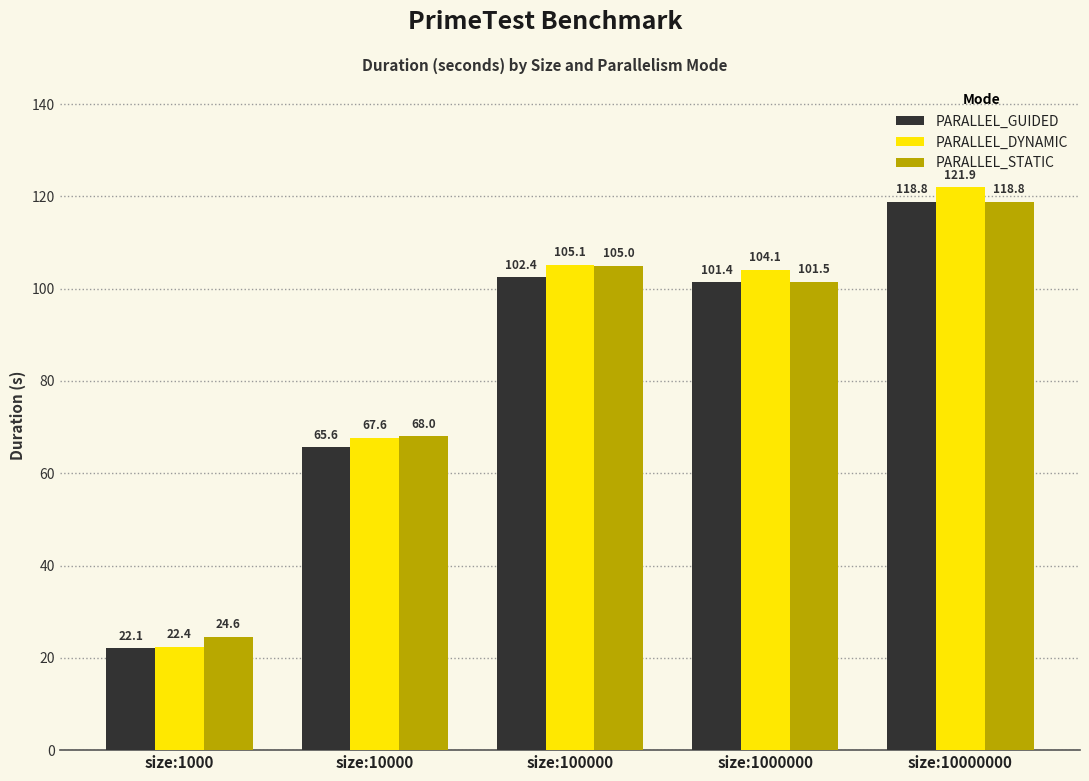

Which label corresponds to the smallest value in the chart?

size:1000